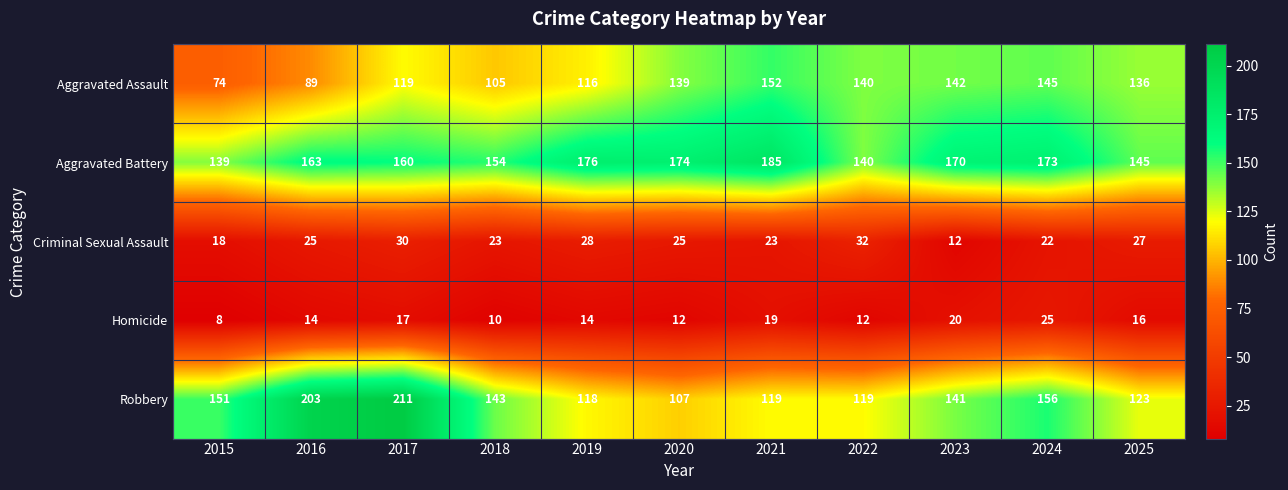

Is it true that Aggravated Battery equals 46 at 2015?

False